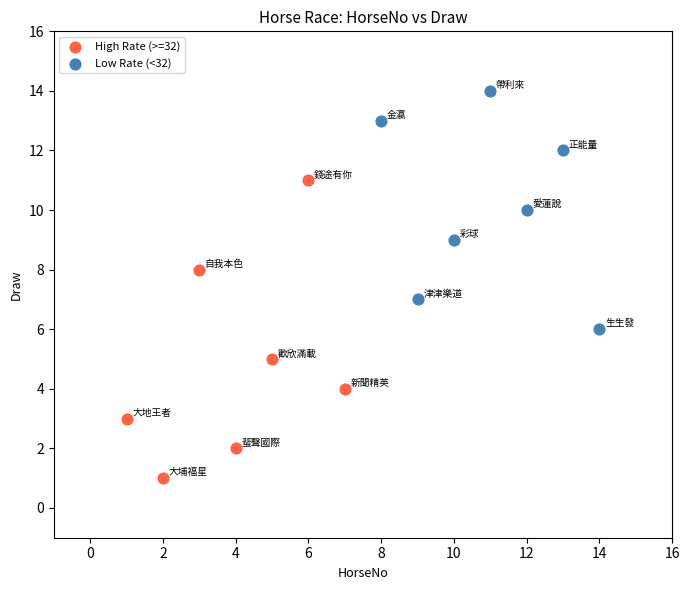

Which series reaches the minimum Y coordinate?

High Rate (>=32)